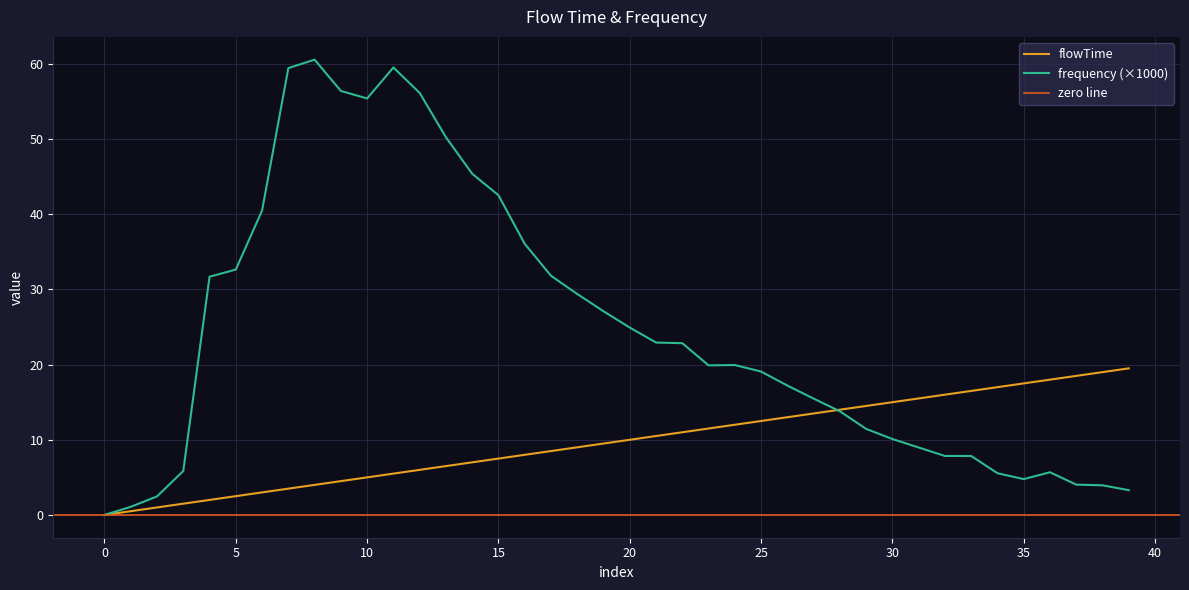

Which series has the largest range (max minus min)?

frequency